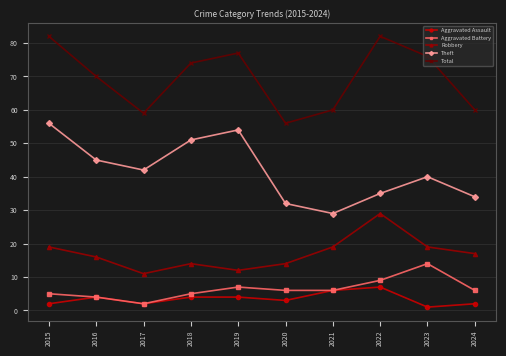

What is the difference between the Aggravated Assault values at 2020 and 2018?

1